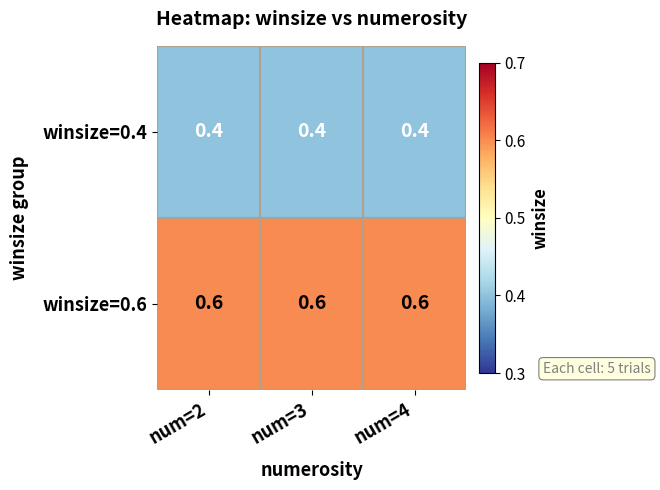

True or false: winsize=0.6 has a value of 0.6 at num=4.

True